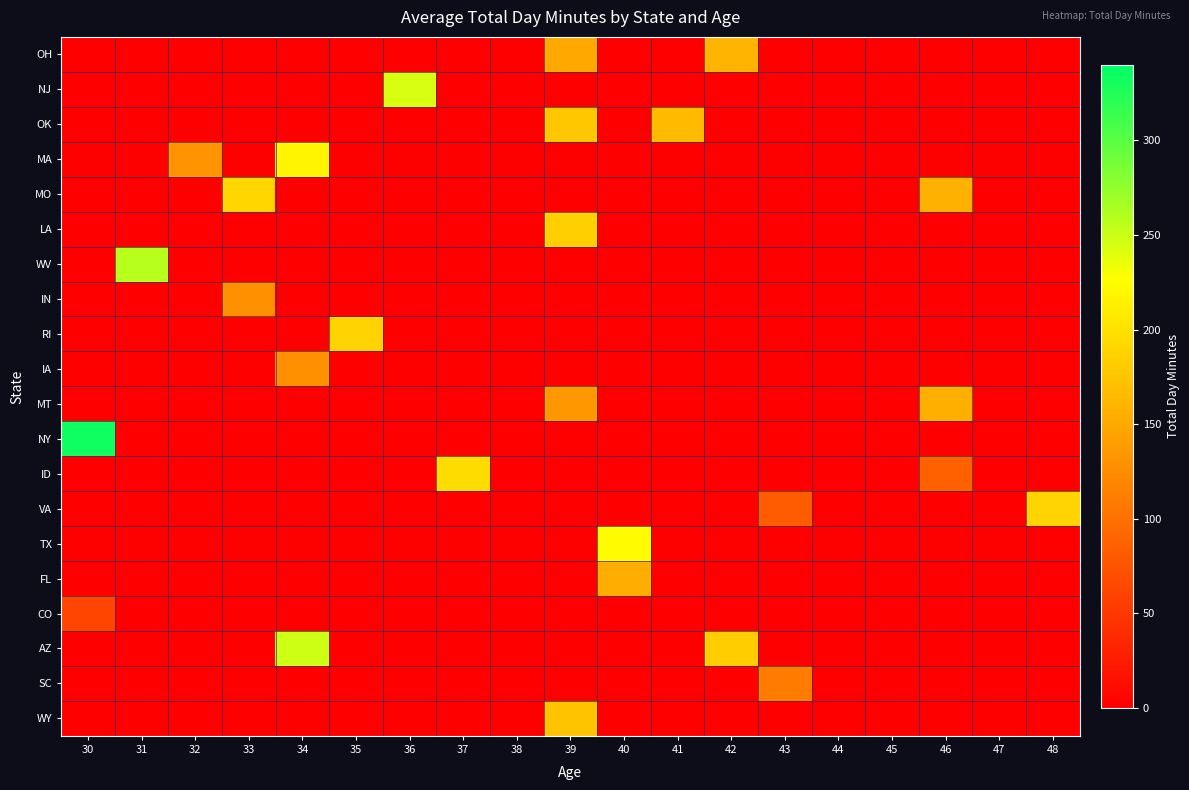

Reading right to left, transcribe all the data shown in this chart.

OH: 48=0.0	47=0.0	46=0.0	45=0.0	44=0.0	43=0.0	42=161.6	41=0.0	40=0.0	39=150.0	38=0.0	37=0.0	36=0.0	35=0.0	34=0.0	33=0.0	32=0.0	31=0.0	30=0.0
NJ: 48=0.0	47=0.0	46=0.0	45=0.0	44=0.0	43=0.0	42=0.0	41=0.0	40=0.0	39=0.0	38=0.0	37=0.0	36=243.4	35=0.0	34=0.0	33=0.0	32=0.0	31=0.0	30=0.0
OK: 48=0.0	47=0.0	46=0.0	45=0.0	44=0.0	43=0.0	42=0.0	41=166.7	40=0.0	39=176.8	38=0.0	37=0.0	36=0.0	35=0.0	34=0.0	33=0.0	32=0.0	31=0.0	30=0.0
MA: 48=0.0	47=0.0	46=0.0	45=0.0	44=0.0	43=0.0	42=0.0	41=0.0	40=0.0	39=0.0	38=0.0	37=0.0	36=0.0	35=0.0	34=218.2	33=0.0	32=130.8	31=0.0	30=0.0
MO: 48=0.0	47=0.0	46=157.0	45=0.0	44=0.0	43=0.0	42=0.0	41=0.0	40=0.0	39=0.0	38=0.0	37=0.0	36=0.0	35=0.0	34=0.0	33=190.0	32=0.0	31=0.0	30=0.0
LA: 48=0.0	47=0.0	46=0.0	45=0.0	44=0.0	43=0.0	42=0.0	41=0.0	40=0.0	39=184.5	38=0.0	37=0.0	36=0.0	35=0.0	34=0.0	33=0.0	32=0.0	31=0.0	30=0.0
WV: 48=0.0	47=0.0	46=0.0	45=0.0	44=0.0	43=0.0	42=0.0	41=0.0	40=0.0	39=0.0	38=0.0	37=0.0	36=0.0	35=0.0	34=0.0	33=0.0	32=0.0	31=258.6	30=0.0
IN: 48=0.0	47=0.0	46=0.0	45=0.0	44=0.0	43=0.0	42=0.0	41=0.0	40=0.0	39=0.0	38=0.0	37=0.0	36=0.0	35=0.0	34=0.0	33=129.1	32=0.0	31=0.0	30=0.0
RI: 48=0.0	47=0.0	46=0.0	45=0.0	44=0.0	43=0.0	42=0.0	41=0.0	40=0.0	39=0.0	38=0.0	37=0.0	36=0.0	35=187.7	34=0.0	33=0.0	32=0.0	31=0.0	30=0.0
IA: 48=0.0	47=0.0	46=0.0	45=0.0	44=0.0	43=0.0	42=0.0	41=0.0	40=0.0	39=0.0	38=0.0	37=0.0	36=0.0	35=0.0	34=128.8	33=0.0	32=0.0	31=0.0	30=0.0
MT: 48=0.0	47=0.0	46=156.6	45=0.0	44=0.0	43=0.0	42=0.0	41=0.0	40=0.0	39=134.3	38=0.0	37=0.0	36=0.0	35=0.0	34=0.0	33=0.0	32=0.0	31=0.0	30=0.0
NY: 48=0.0	47=0.0	46=0.0	45=0.0	44=0.0	43=0.0	42=0.0	41=0.0	40=0.0	39=0.0	38=0.0	37=0.0	36=0.0	35=0.0	34=0.0	33=0.0	32=0.0	31=0.0	30=332.9
ID: 48=0.0	47=0.0	46=85.8	45=0.0	44=0.0	43=0.0	42=0.0	41=0.0	40=0.0	39=0.0	38=0.0	37=196.4	36=0.0	35=0.0	34=0.0	33=0.0	32=0.0	31=0.0	30=0.0
VA: 48=189.7	47=0.0	46=0.0	45=0.0	44=0.0	43=81.1	42=0.0	41=0.0	40=0.0	39=0.0	38=0.0	37=0.0	36=0.0	35=0.0	34=0.0	33=0.0	32=0.0	31=0.0	30=0.0
TX: 48=0.0	47=0.0	46=0.0	45=0.0	44=0.0	43=0.0	42=0.0	41=0.0	40=224.4	39=0.0	38=0.0	37=0.0	36=0.0	35=0.0	34=0.0	33=0.0	32=0.0	31=0.0	30=0.0
FL: 48=0.0	47=0.0	46=0.0	45=0.0	44=0.0	43=0.0	42=0.0	41=0.0	40=155.1	39=0.0	38=0.0	37=0.0	36=0.0	35=0.0	34=0.0	33=0.0	32=0.0	31=0.0	30=0.0
CO: 48=0.0	47=0.0	46=0.0	45=0.0	44=0.0	43=0.0	42=0.0	41=0.0	40=0.0	39=0.0	38=0.0	37=0.0	36=0.0	35=0.0	34=0.0	33=0.0	32=0.0	31=0.0	30=62.4
AZ: 48=0.0	47=0.0	46=0.0	45=0.0	44=0.0	43=0.0	42=183.0	41=0.0	40=0.0	39=0.0	38=0.0	37=0.0	36=0.0	35=0.0	34=249.6	33=0.0	32=0.0	31=0.0	30=0.0
SC: 48=0.0	47=0.0	46=0.0	45=0.0	44=0.0	43=110.4	42=0.0	41=0.0	40=0.0	39=0.0	38=0.0	37=0.0	36=0.0	35=0.0	34=0.0	33=0.0	32=0.0	31=0.0	30=0.0
WY: 48=0.0	47=0.0	46=0.0	45=0.0	44=0.0	43=0.0	42=0.0	41=0.0	40=0.0	39=173.1	38=0.0	37=0.0	36=0.0	35=0.0	34=0.0	33=0.0	32=0.0	31=0.0	30=0.0